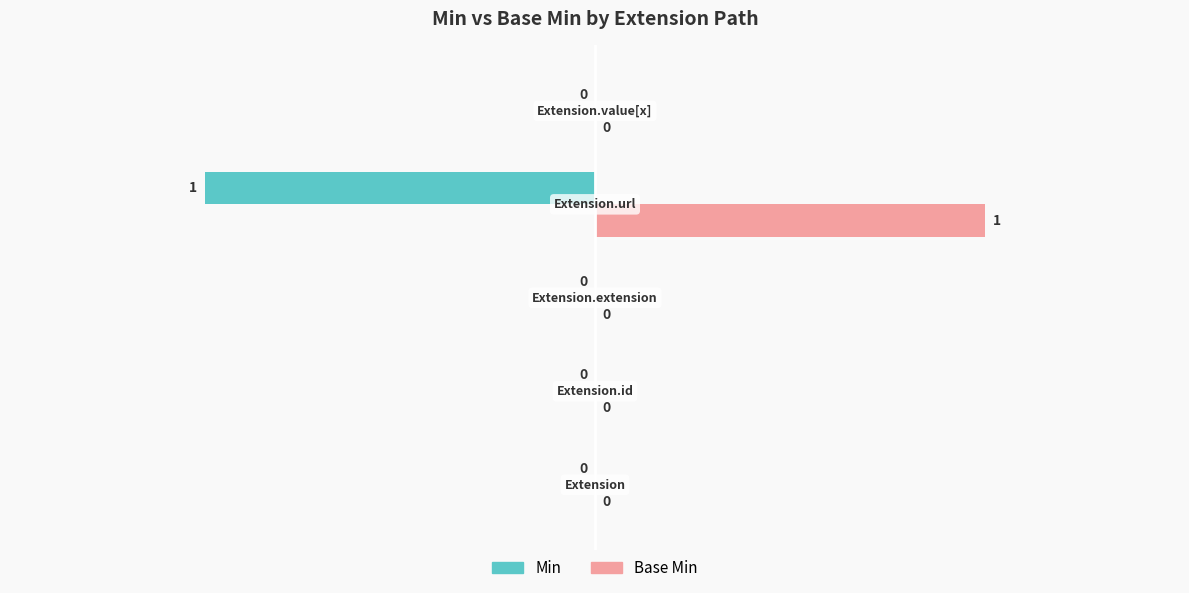

At how many categories does at least one series exceed 0?

1